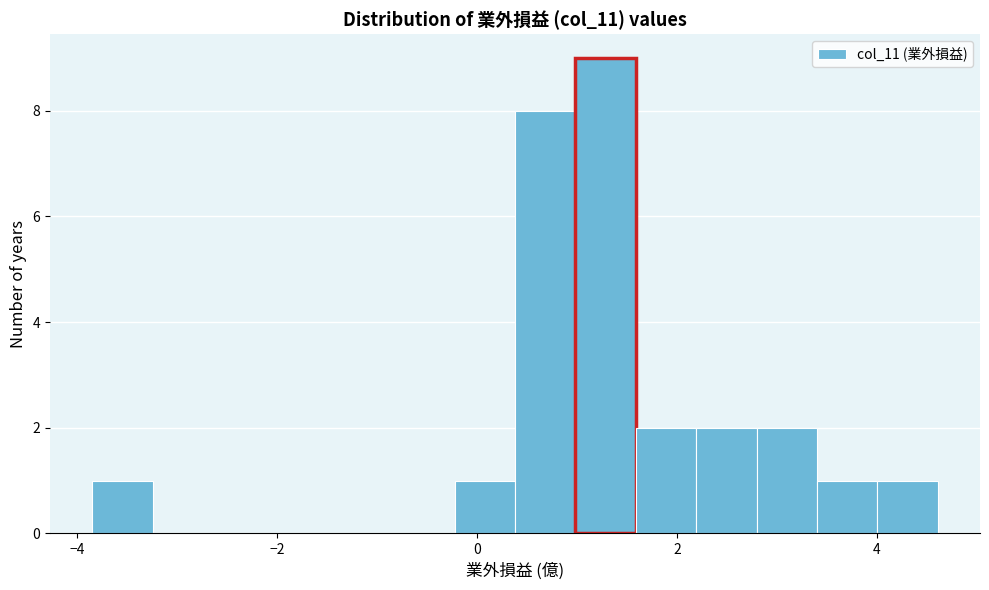

Read against the x-axis, roughly where is the centre of the tallest bar?

1.2